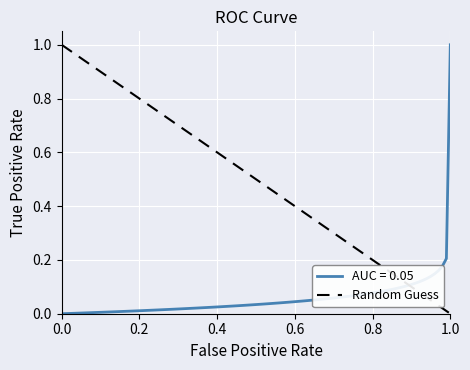

What is the maximum value for AUC = 0.05?

1.0